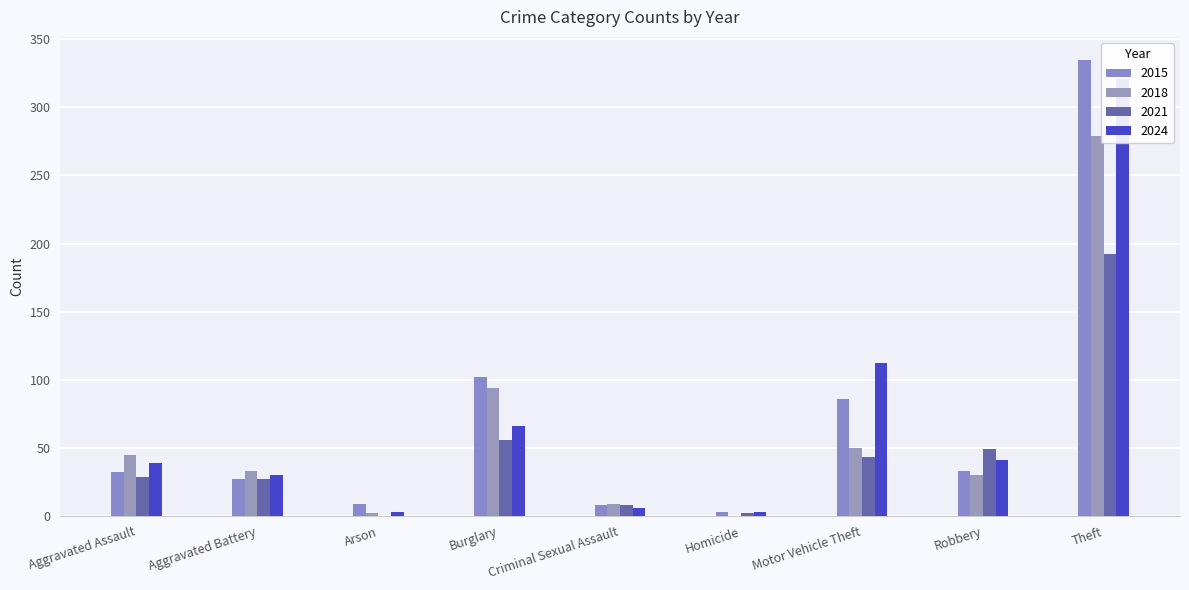

Between Aggravated Battery and Arson, which series saw the biggest shift?

2018